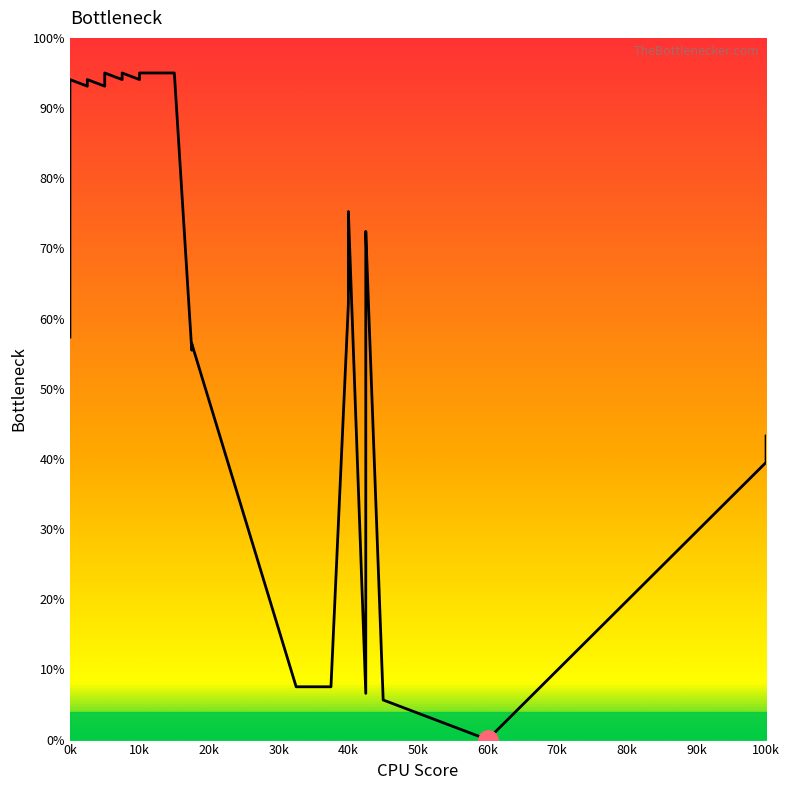

Is it true that the value at 17 is 13.3?

False